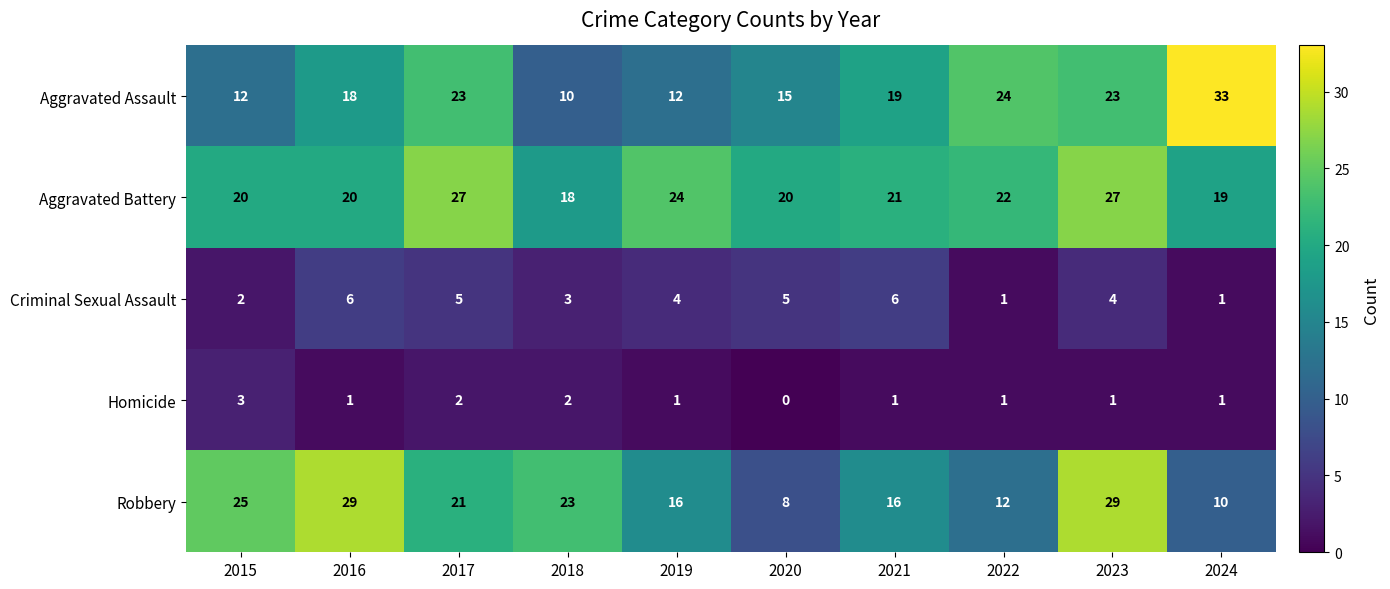

How many values in the Aggravated Assault series are below 19?

5